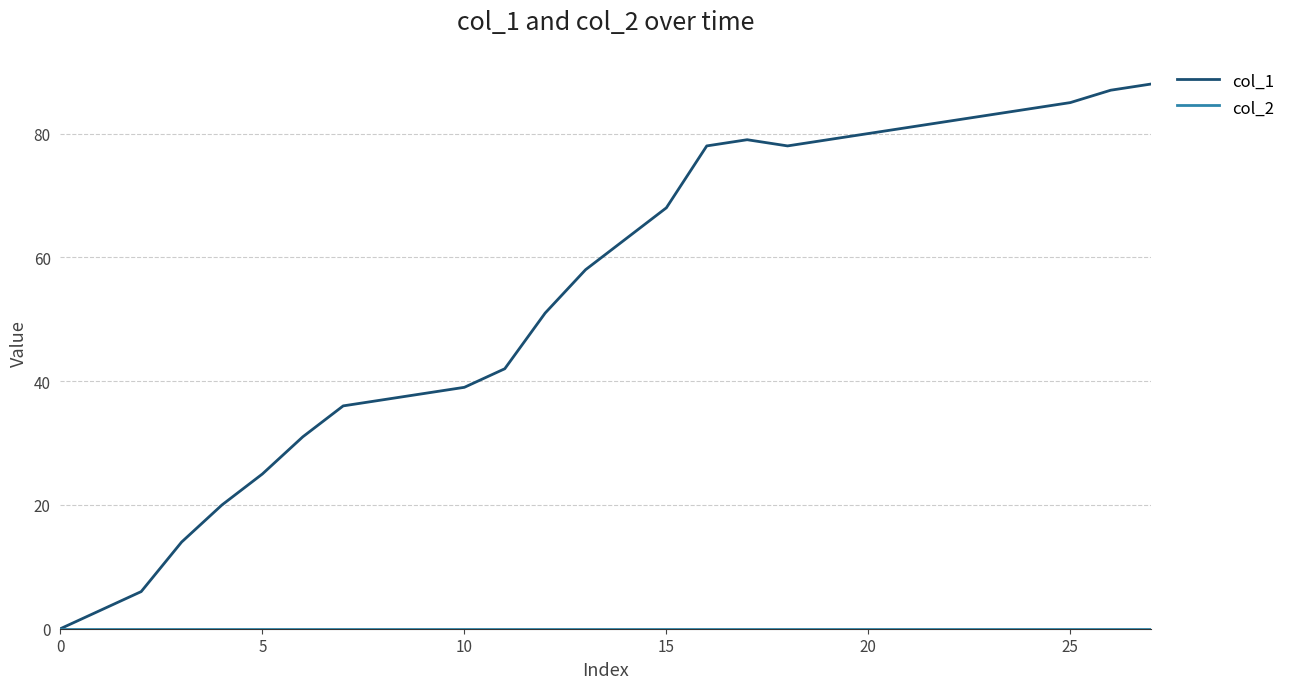

Which series has the largest total across all categories?

col_1